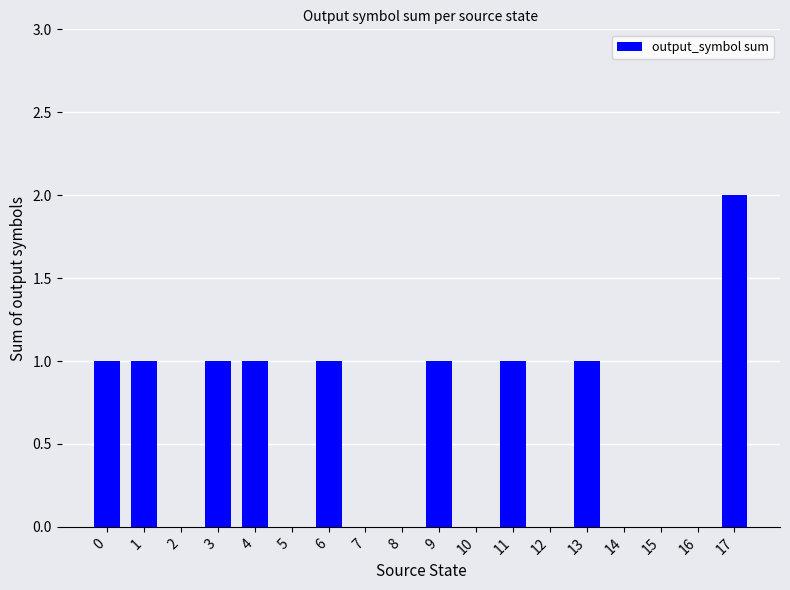

Reading left to right, list all the values displayed in this chart.

0=1	1=1	2=0	3=1	4=1	5=0	6=1	7=0	8=0	9=1	10=0	11=1	12=0	13=1	14=0	15=0	16=0	17=2